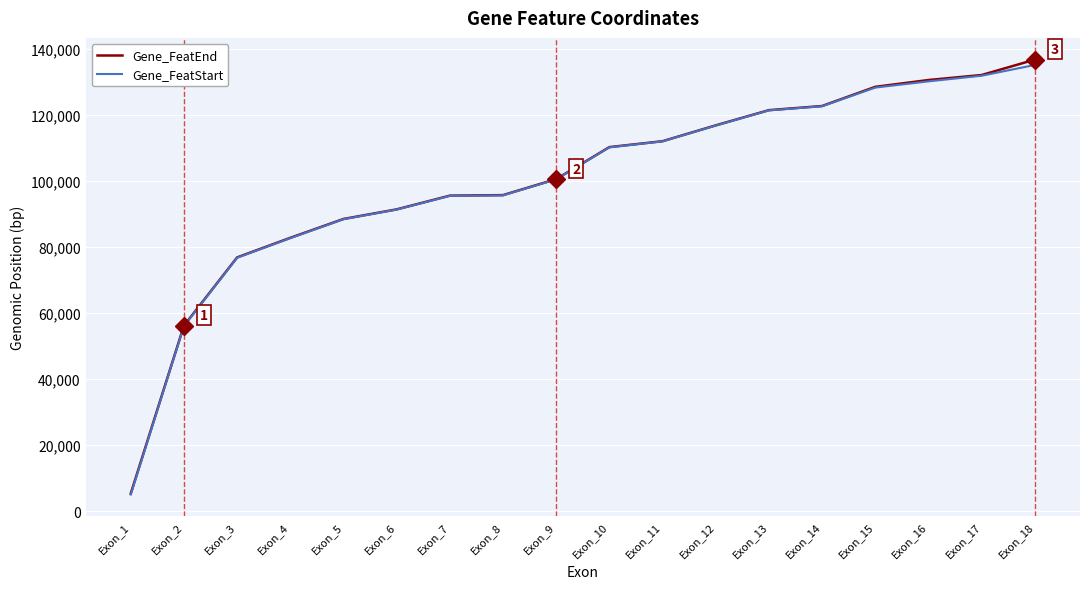

What is the spread (max minus min) of values at Exon_4?

105